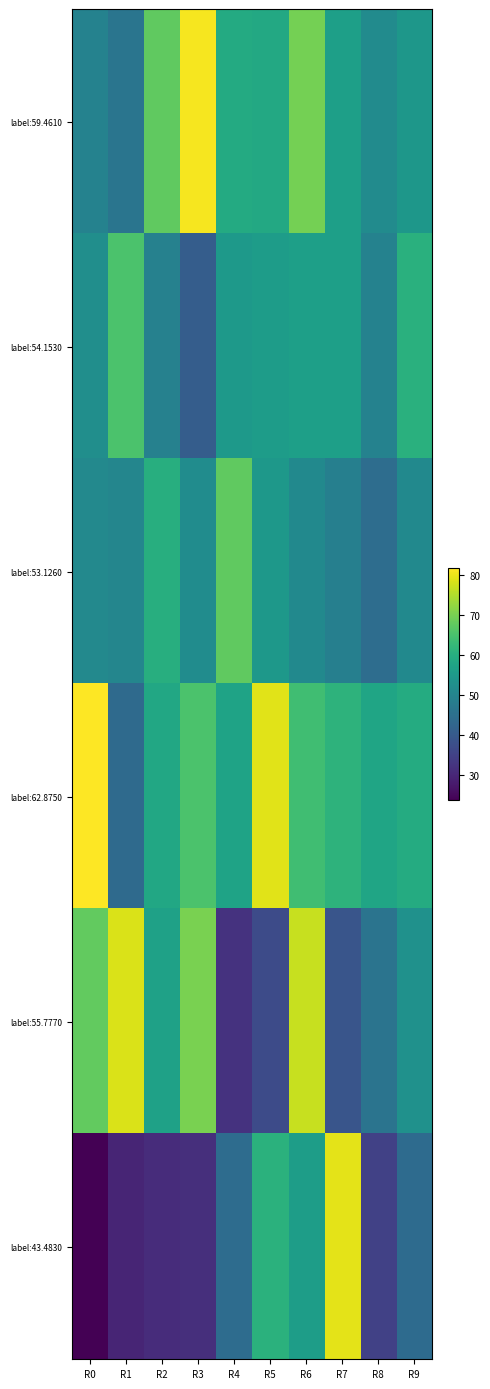

Which series changed the most between R4 and R7?

label:43.4830